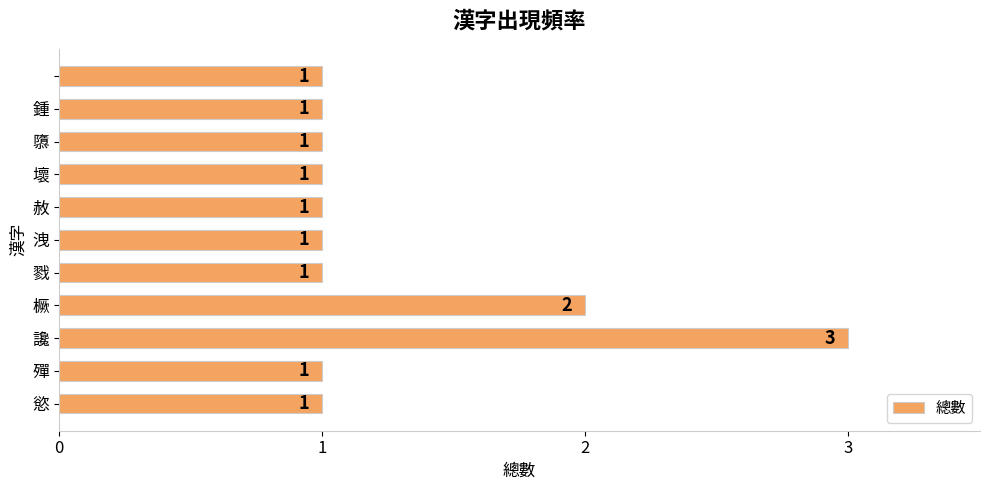

Reading bottom to top, transcribe all the data shown in this chart.

1	1	3	2	1	1	1	1	1	1	1